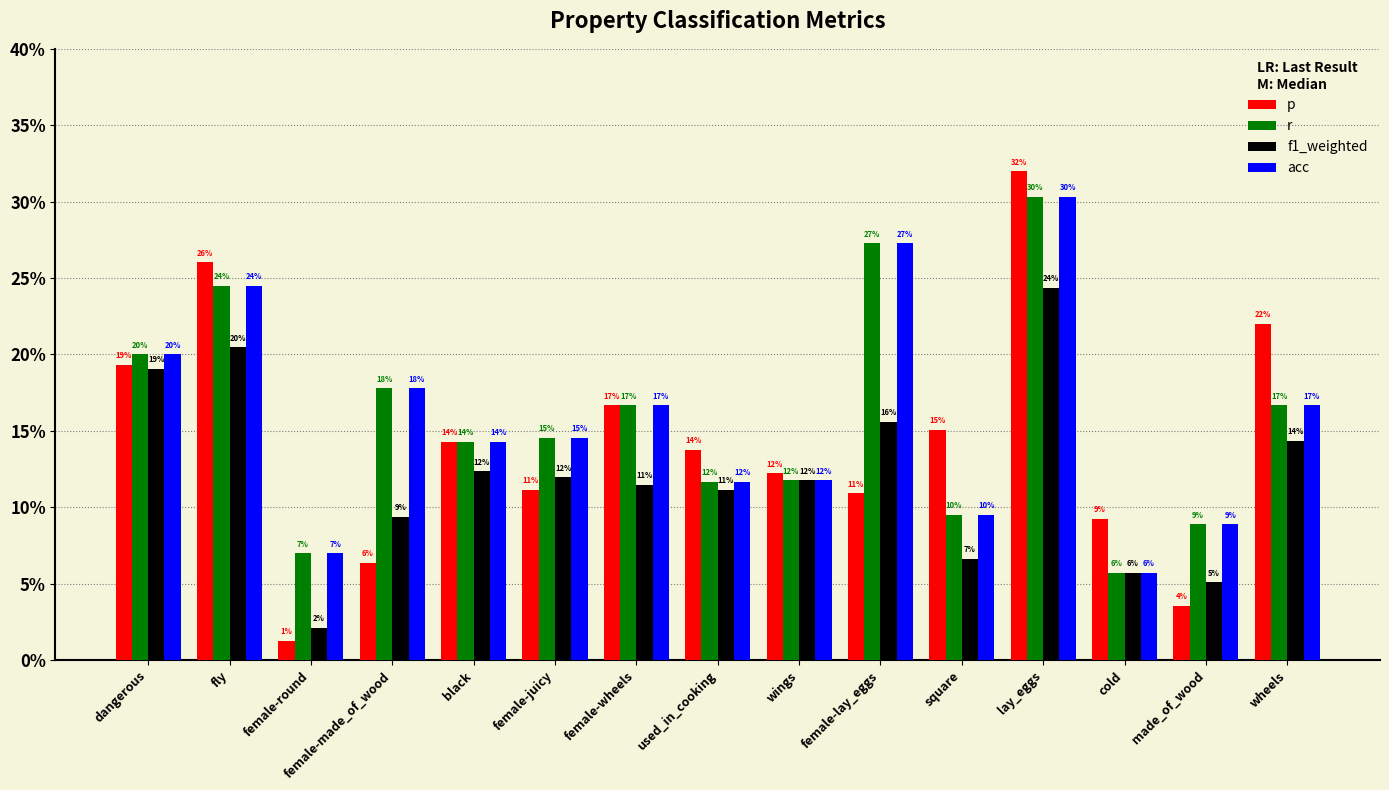

What is the highest value of the p series?

0.3